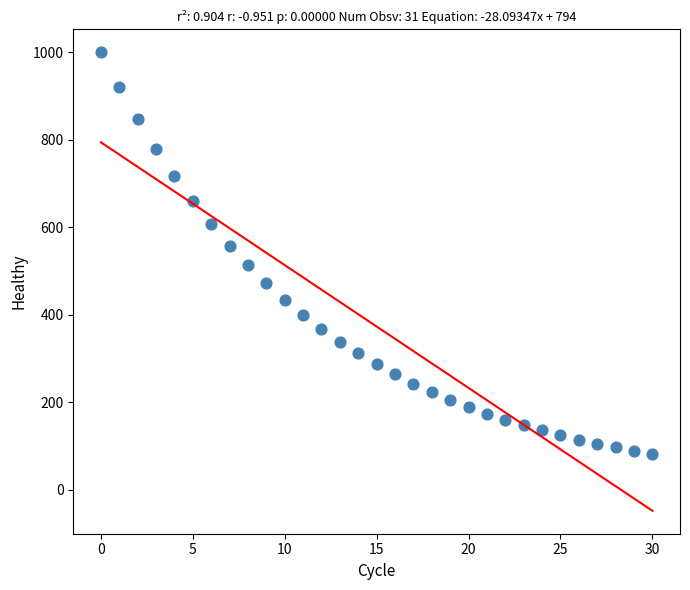

What is the range of Y values (max minus min)?

918.0